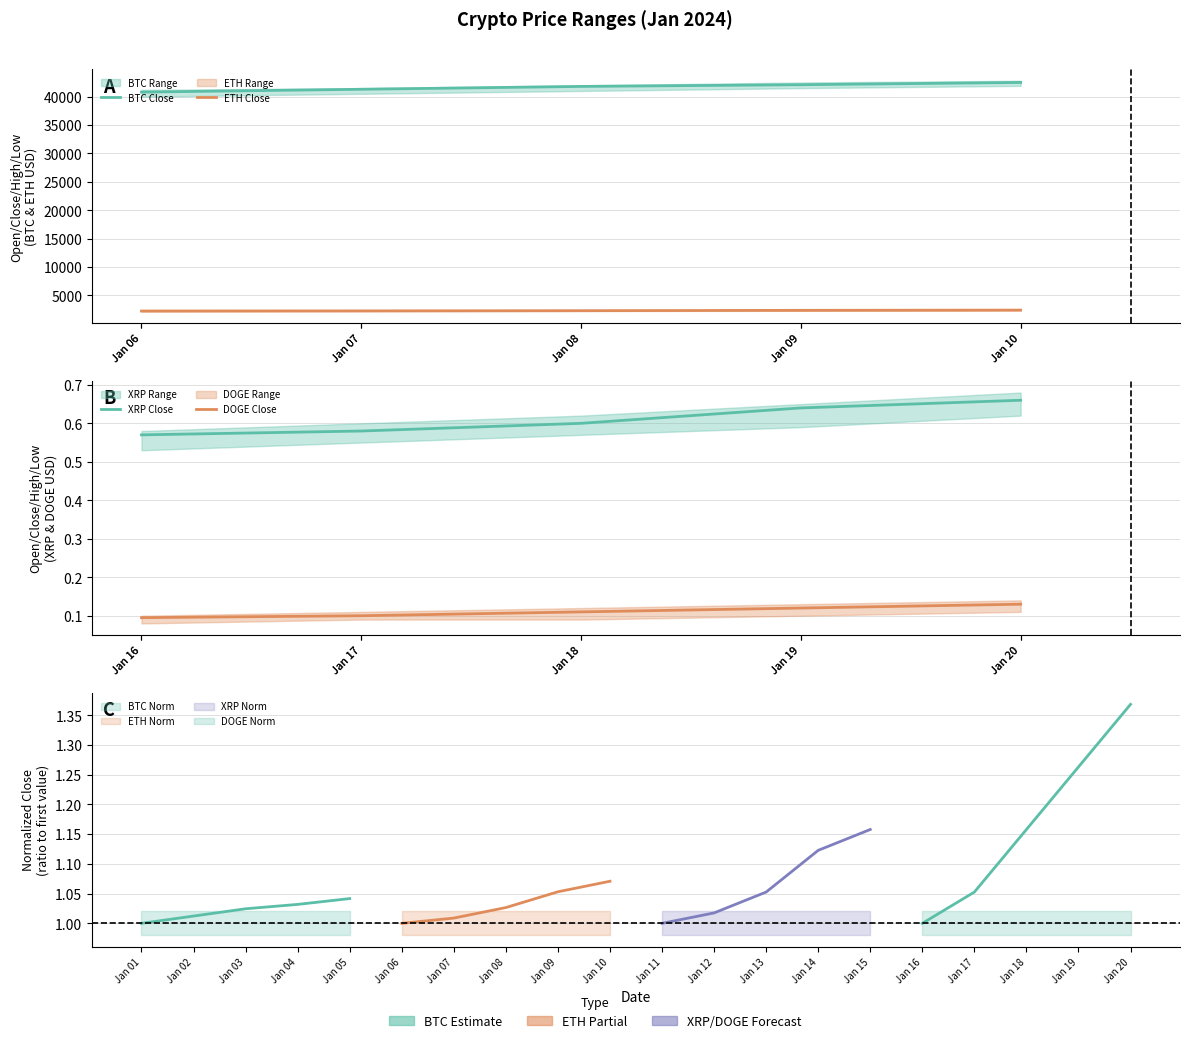

Count the XRP Close values in the range 0 to 1.

5